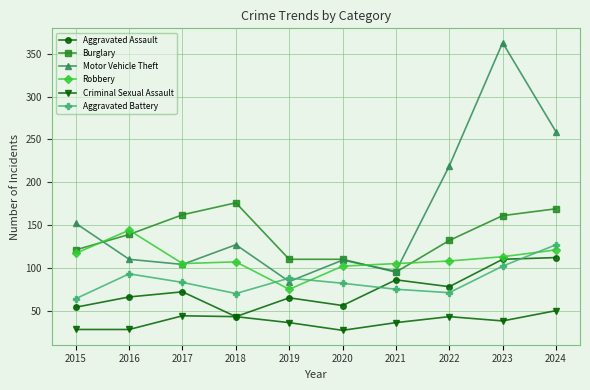

The value of Aggravated Battery at 2018 is 32. True or false?

False